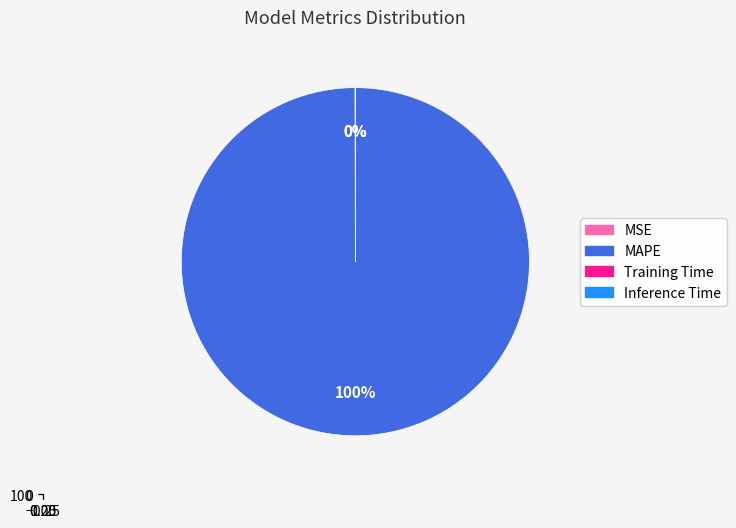

What is the change in value from MAPE to Training Time?

-136.1